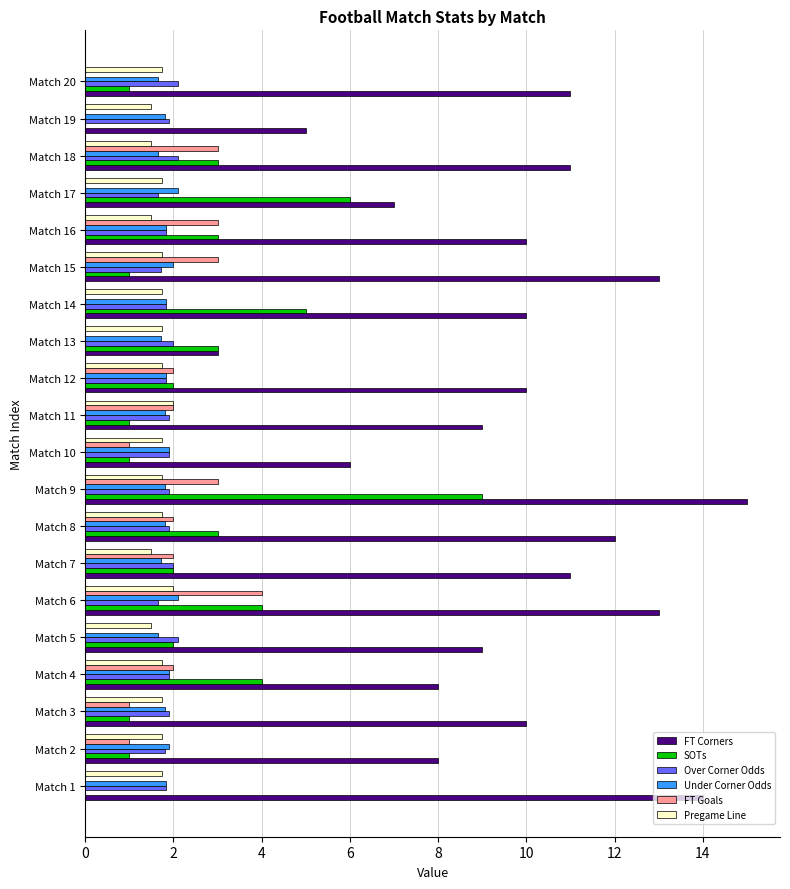

True or false: Over Corner Odds has a value of 1.9 at Match 11.

True